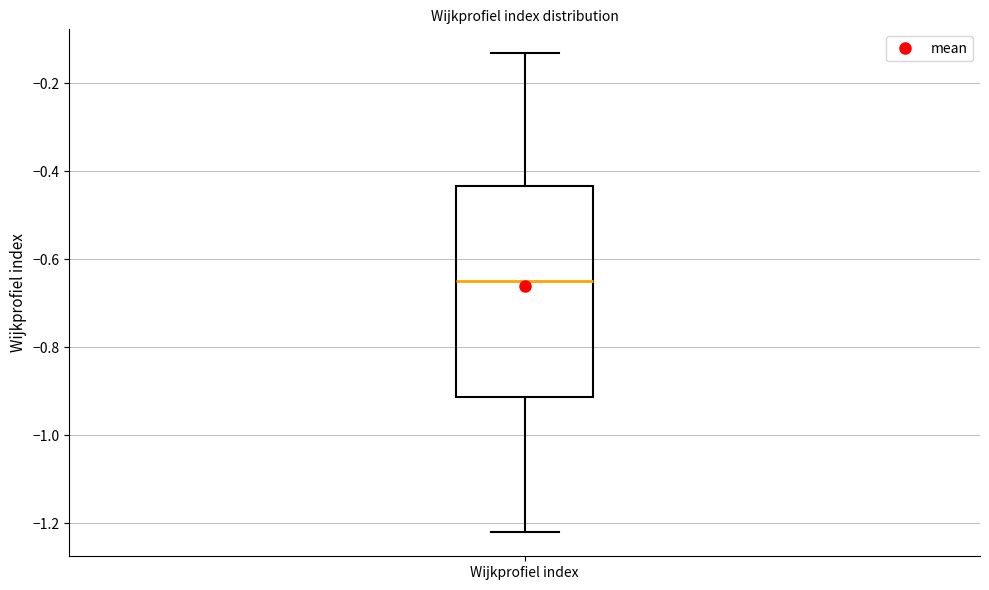

Where is the lower edge of the box for Wijkprofiel index on the y-axis? The values are not printed on the chart, so give them approximately, as read against the axis.

-0.92